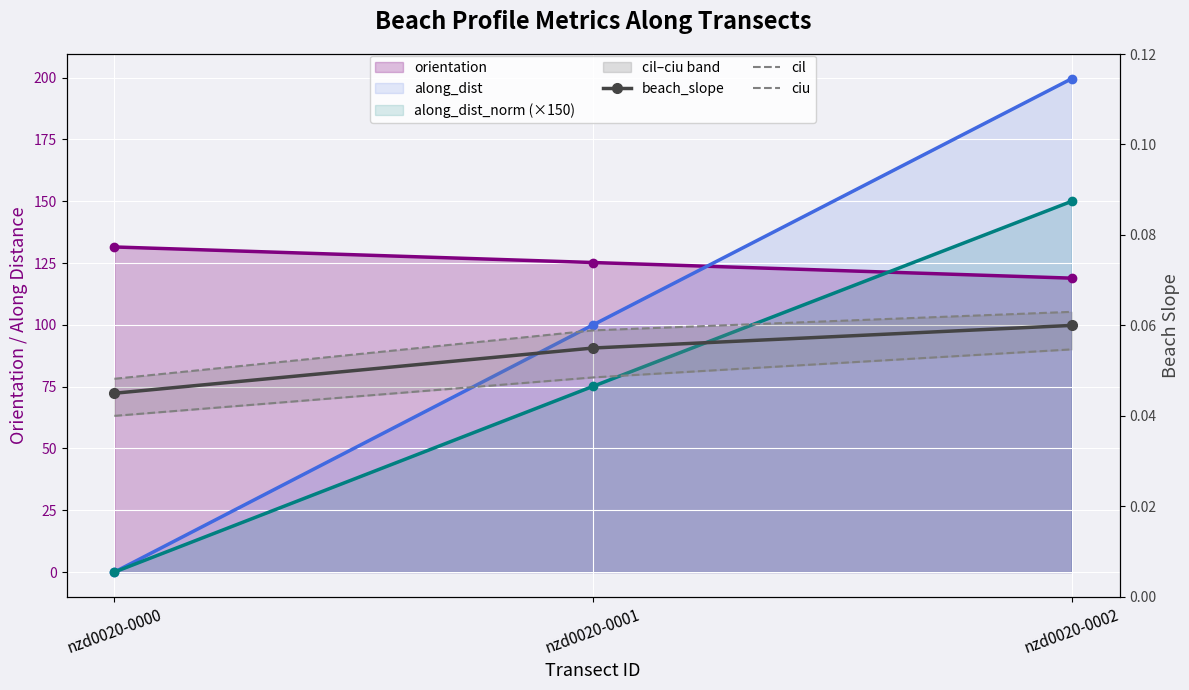

Where is ciu nearest to the value 0?

nzd0020-0000